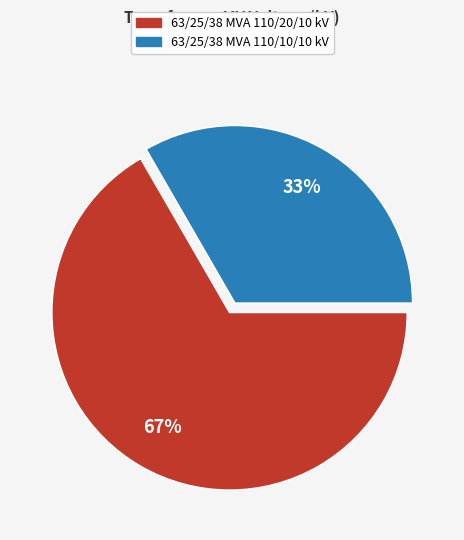

What percentage is the 63/25/38 MVA 110/20/10 kV slice, to the nearest percent?

67%